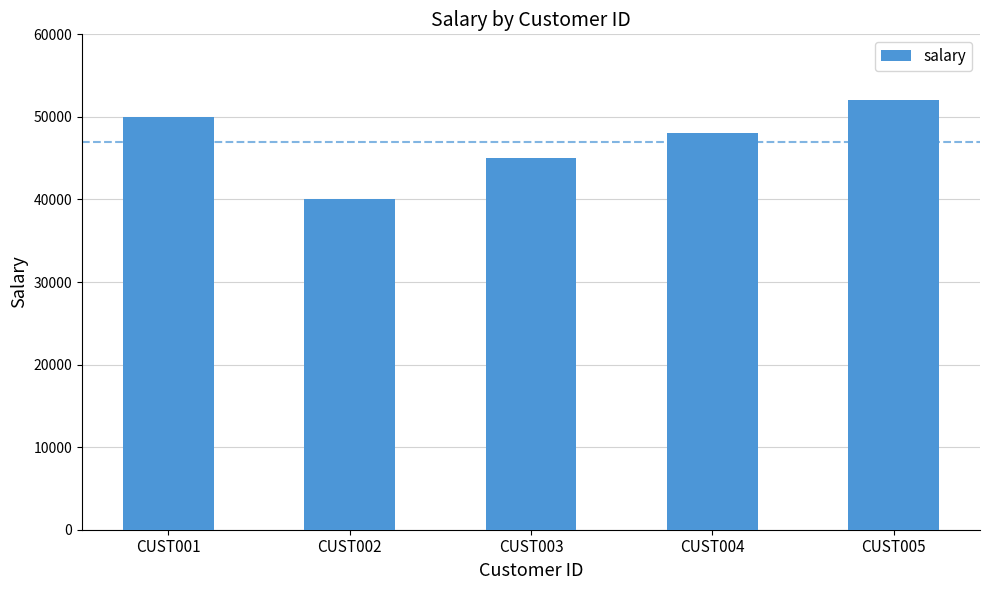

Between CUST004 and CUST002, which is larger?

CUST004